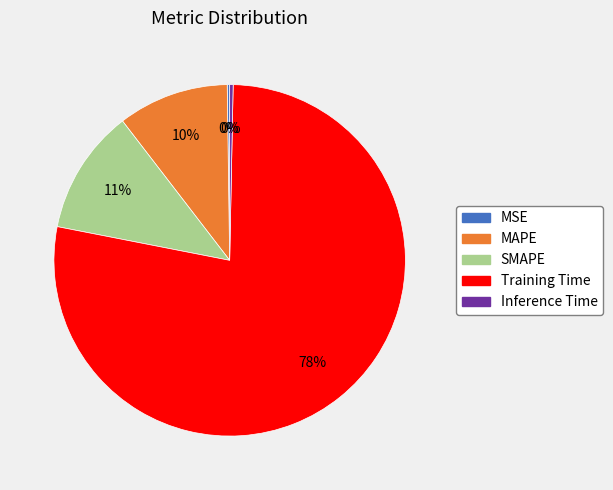

To the nearest percent, what portion does MAPE represent?

10%